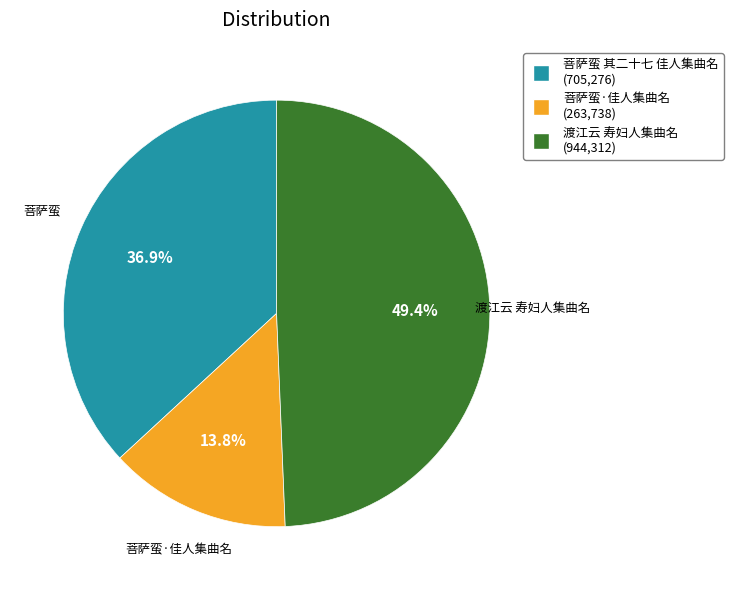

To the nearest percent, what portion does 渡江云 寿妇人集曲名 represent?

49%